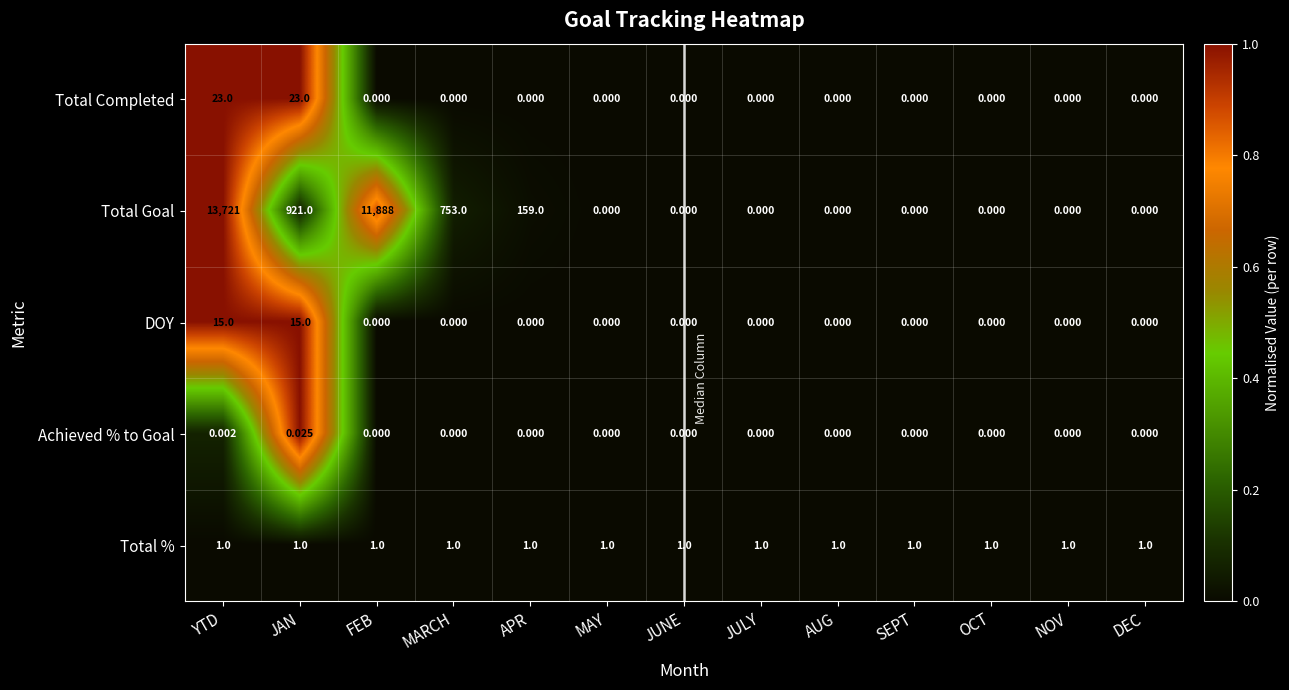

At how many categories does at least one series exceed 0?

13